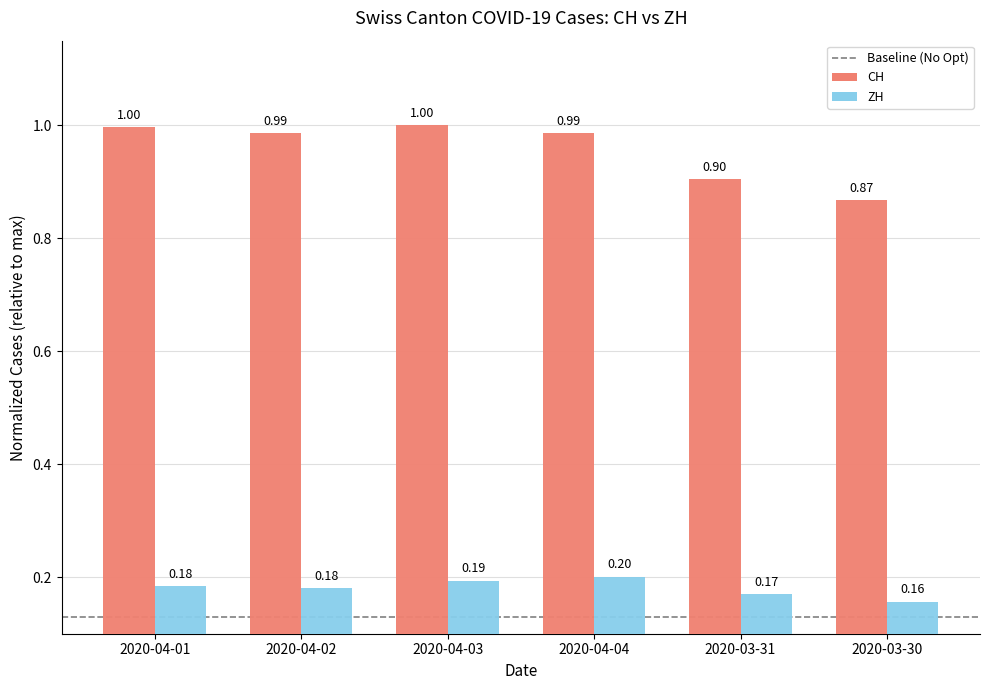

What is the maximum value shown in the chart?

1.0